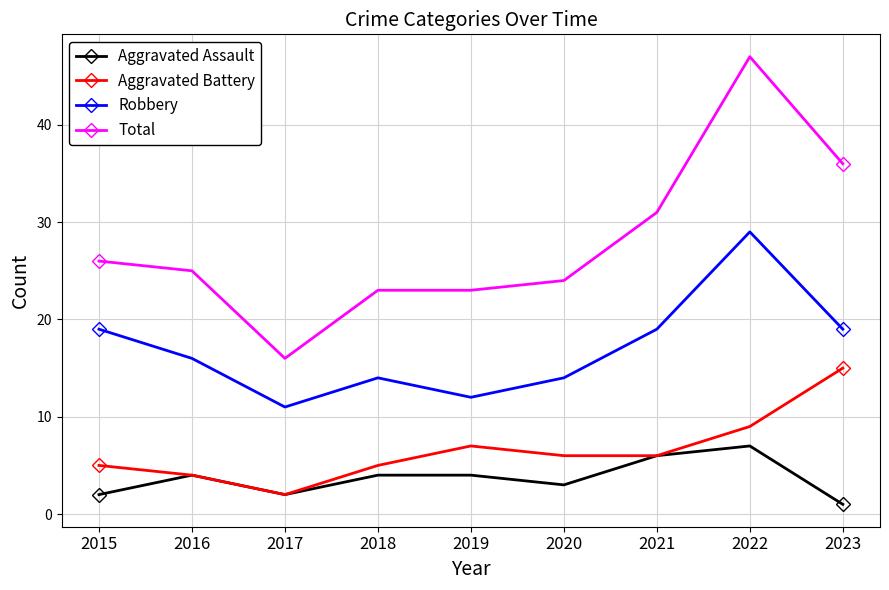

What is the value of the Robbery point at the 3rd from the left?

11